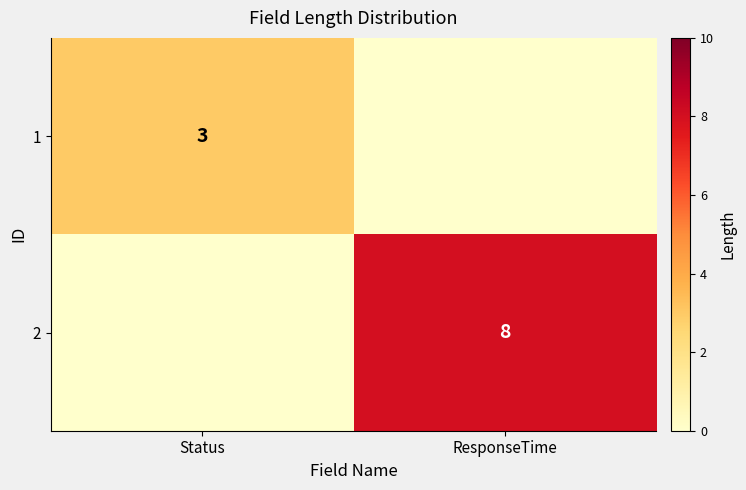

The value of 1 at Status is 3. True or false?

True